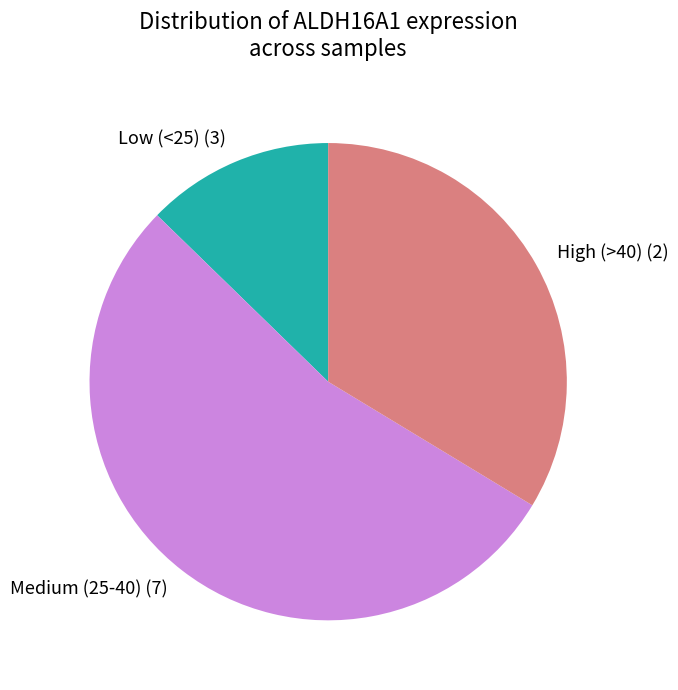

How many slices are in this pie chart?

3